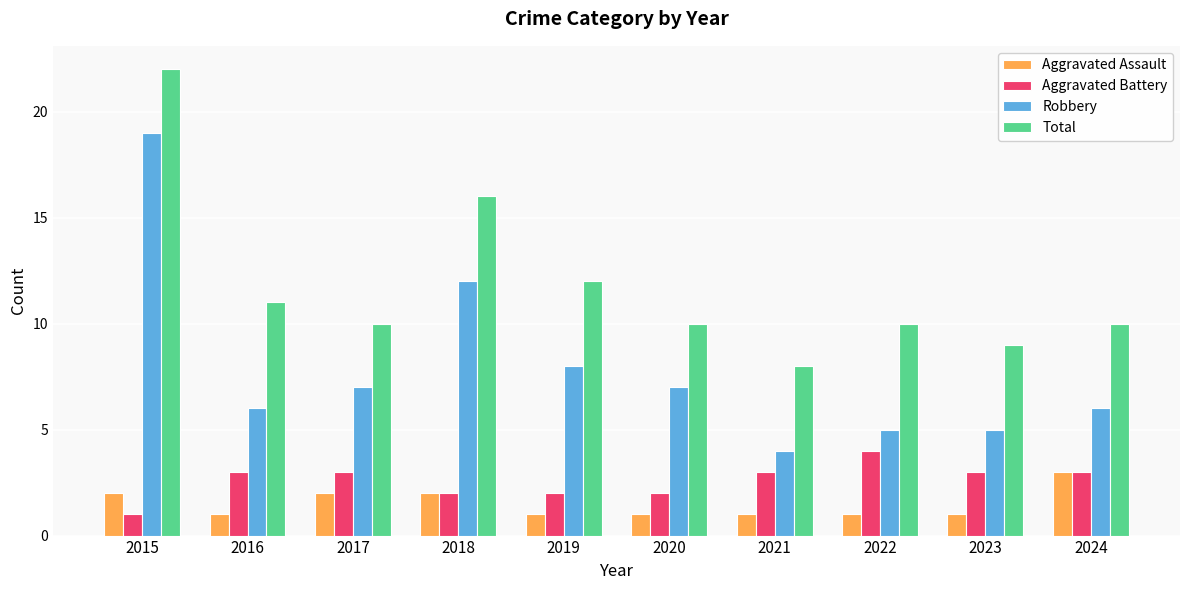

Is it true that Aggravated Assault equals 2 at 2017?

True